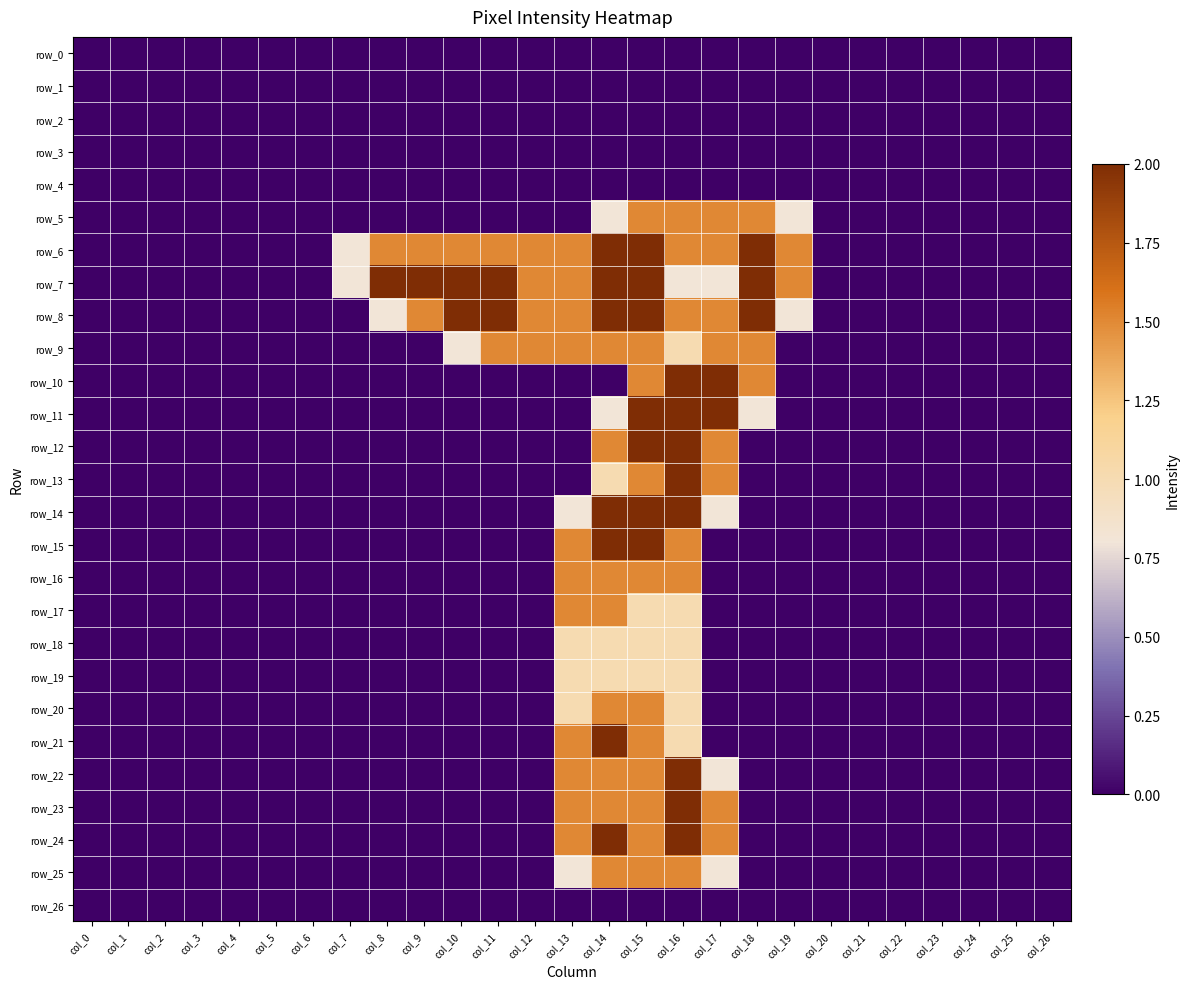

Which series has the widest spread of values?

row_6